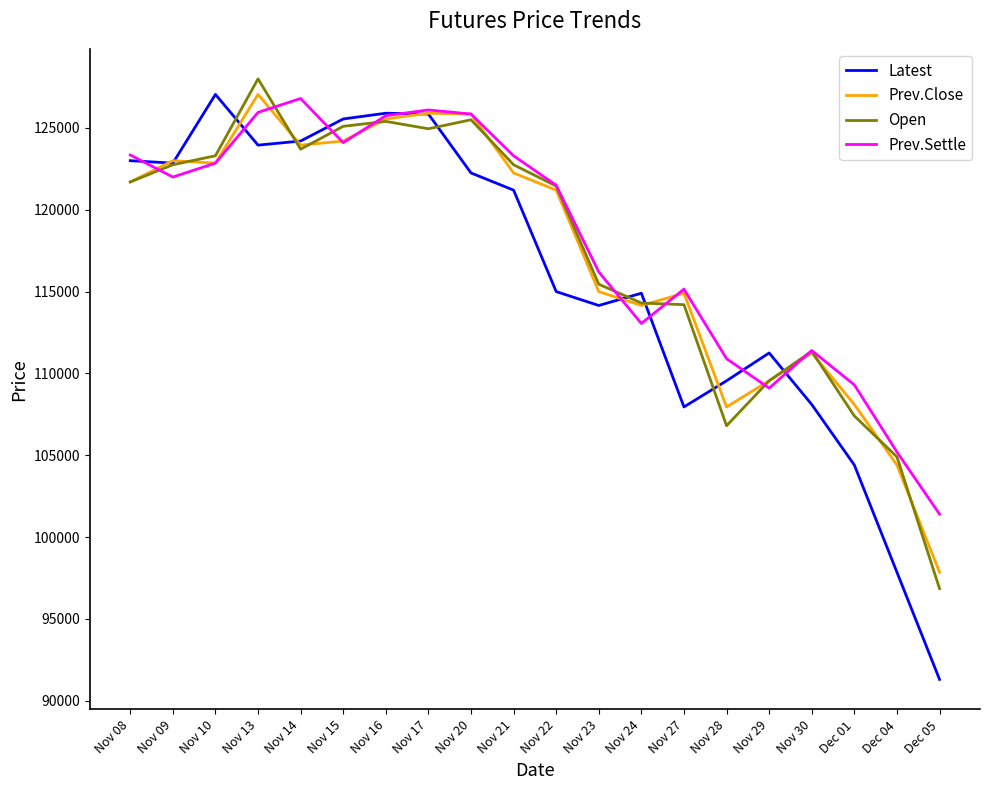

The value of Prev.Close at Nov 21 is 29483. True or false?

False